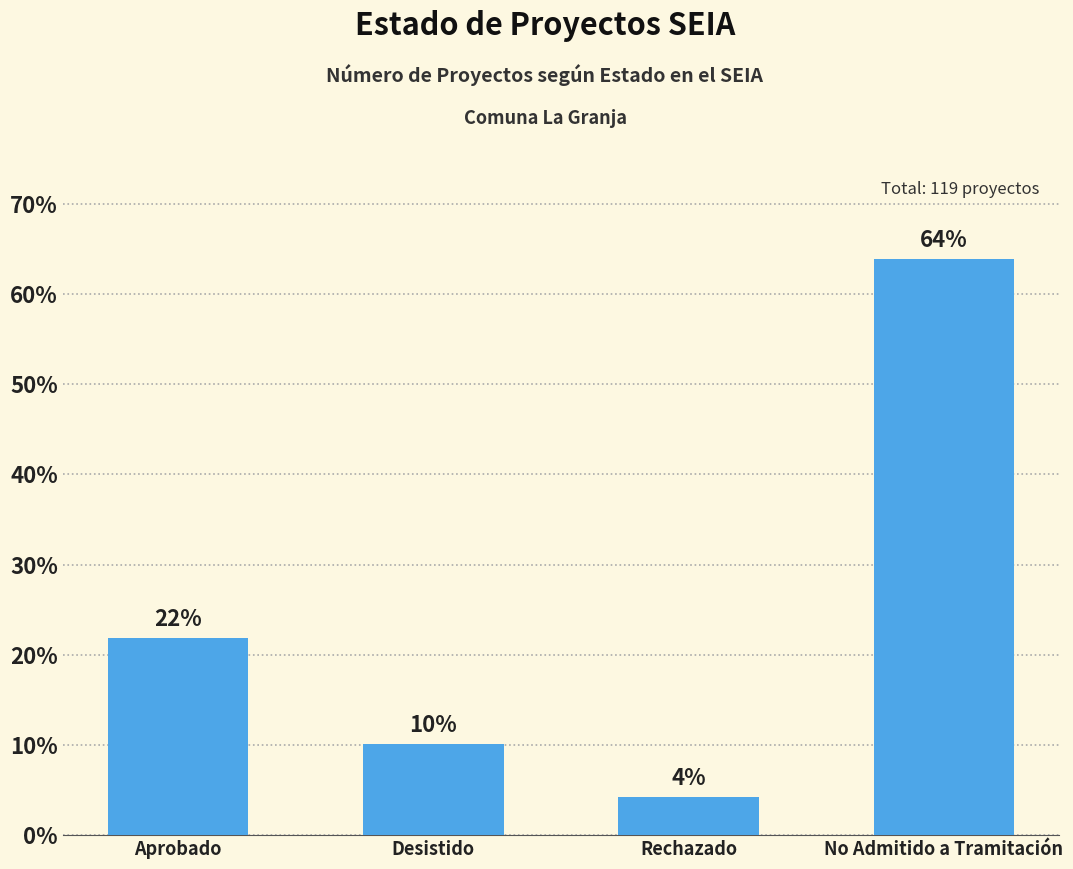

What is the difference between the maximum and minimum values?

59.7